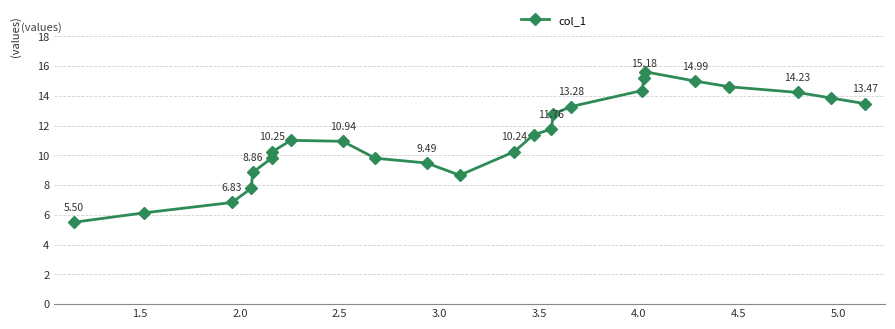

How many points are higher than both their immediate neighbors (excluding endpoints)?

2